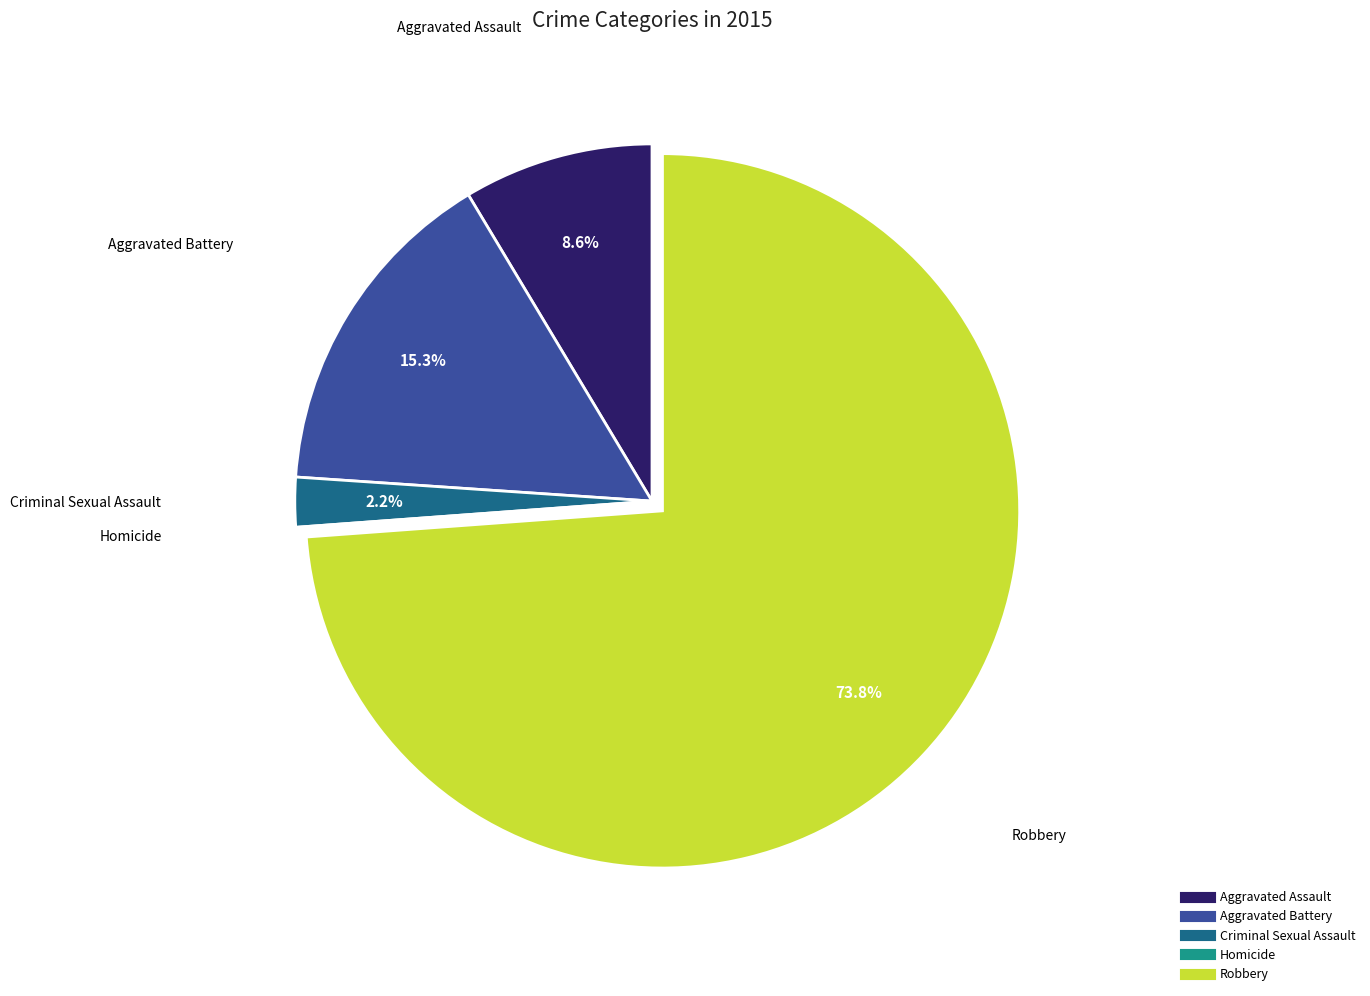

Combined, do Aggravated Assault and Robbery account for over 50%?

Yes